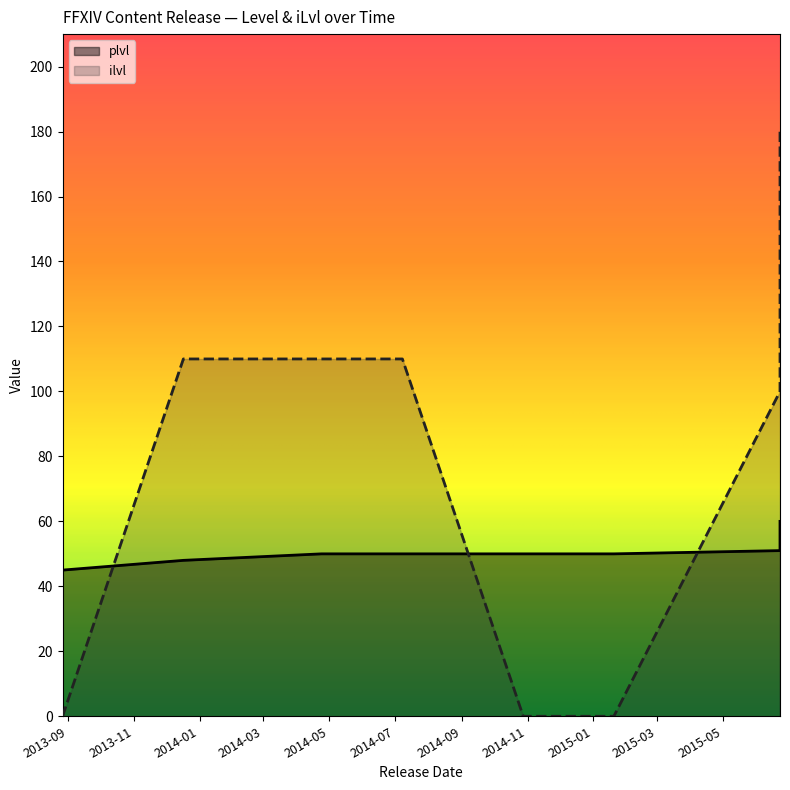

The plvl series shows 8 at 2013-08-27. True or false?

False